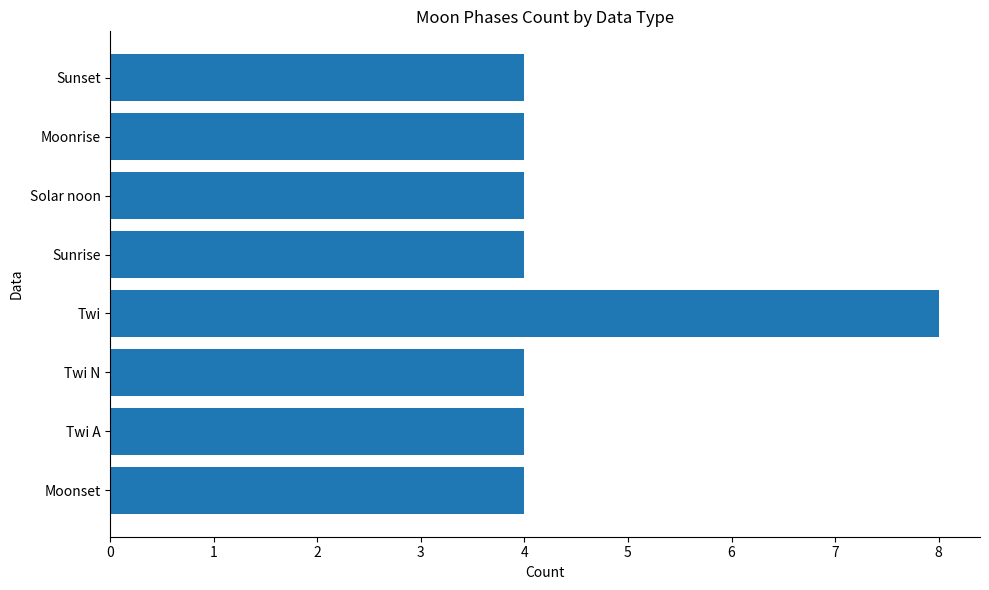

Is it true that the value at Moonrise is 2?

False